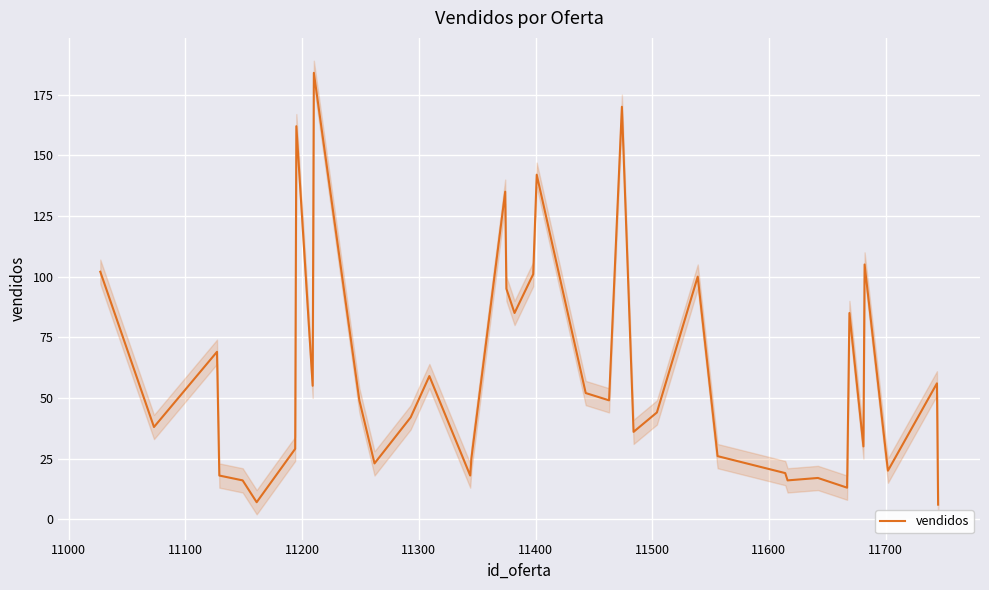

What is the highest value of the vendidos series?

184